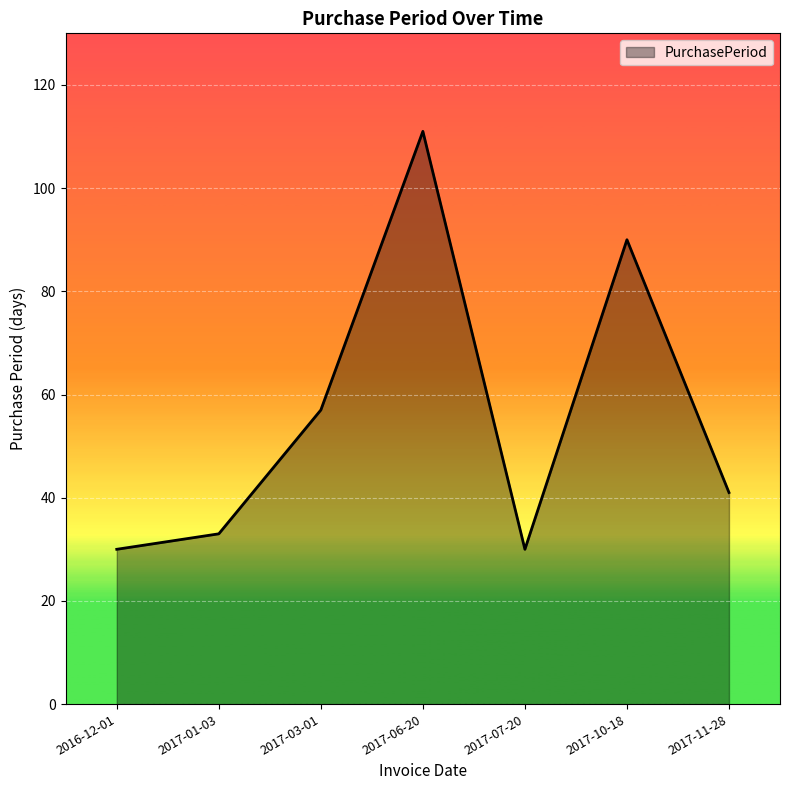

What is the change in value from 2017-01-03 to 2017-06-20?

+78